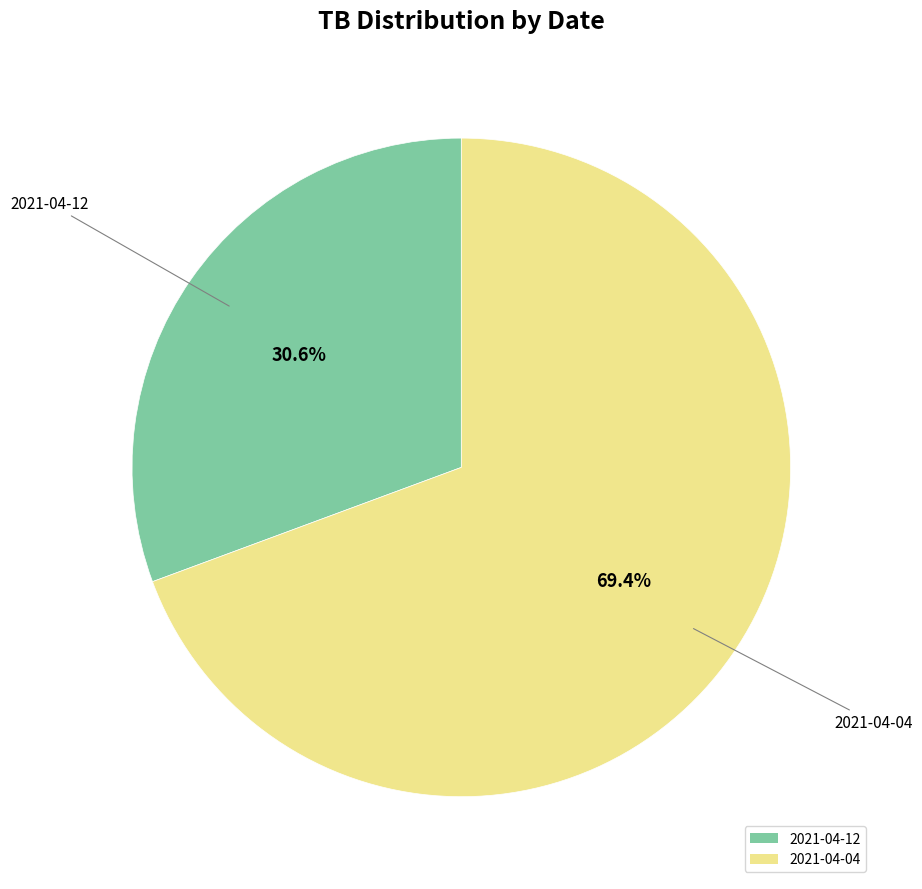

What percentage is the 2021-04-12 slice, to the nearest percent?

31%